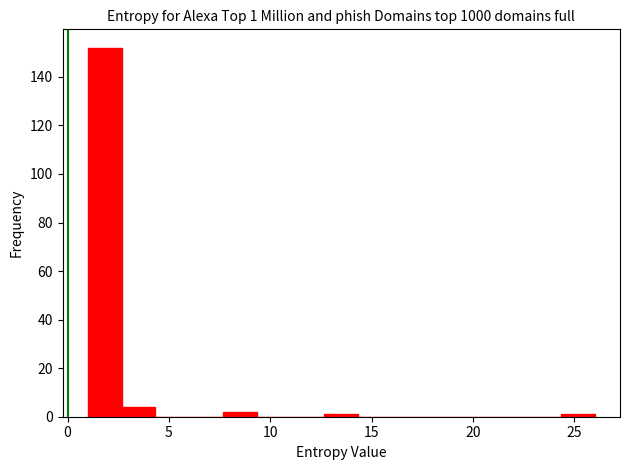

Read against the x-axis, roughly where is the centre of the tallest bar?

2.0